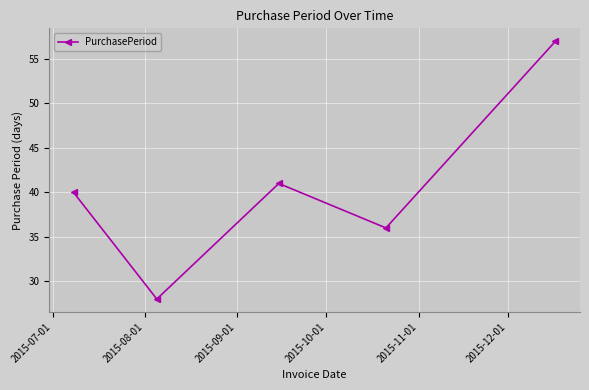

Reading right to left, extract all data points from this chart.

57	36	41	28	40